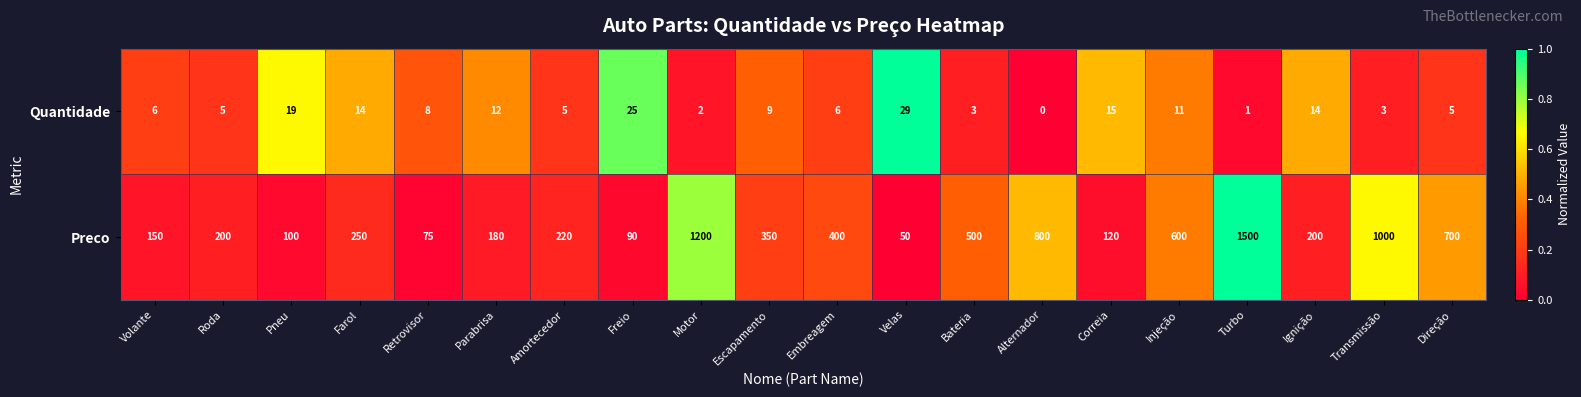

Which series changed the most between Correia and Ignição?

Preco